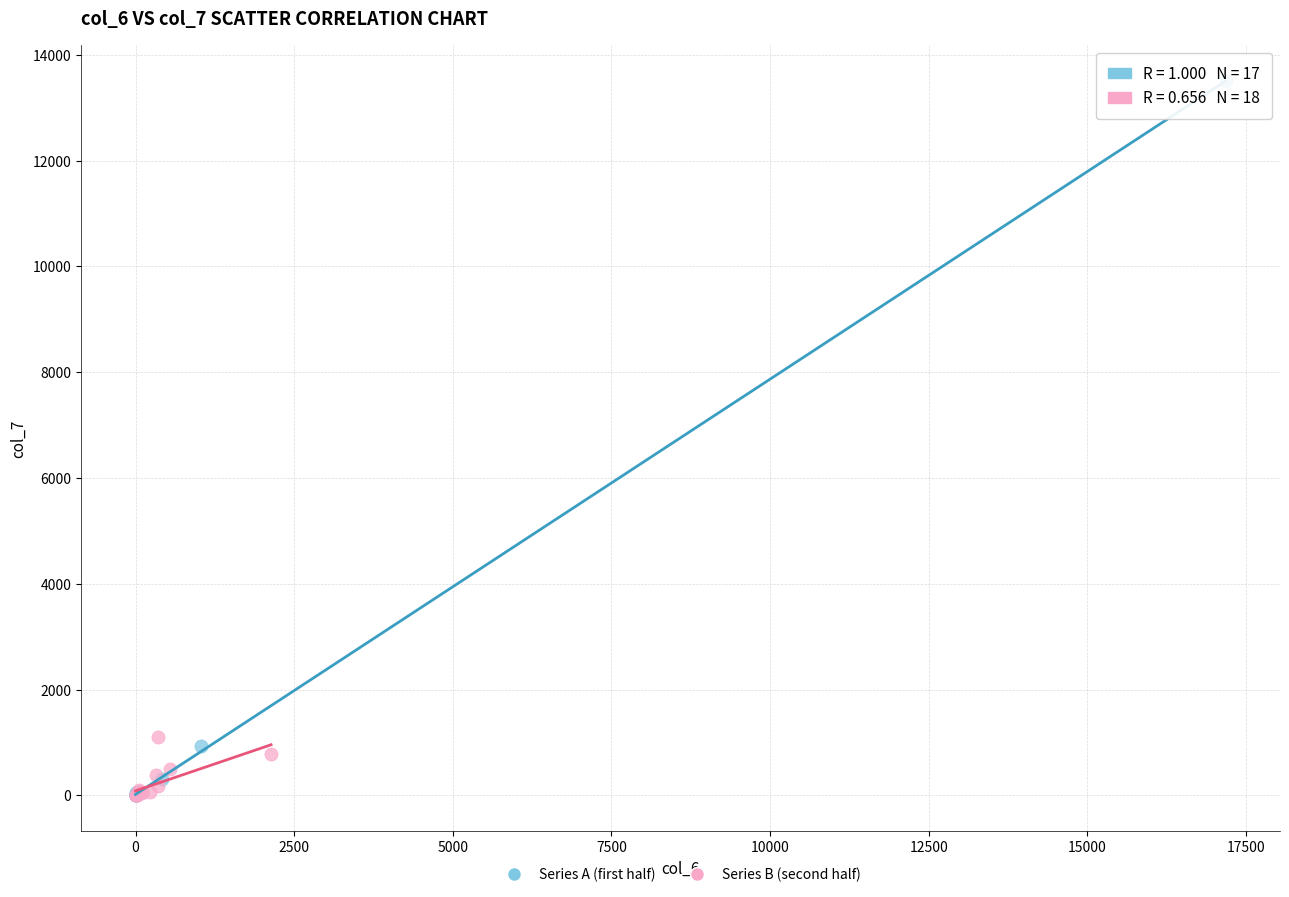

Which series has the largest Y range (max minus min)?

Series A (first half)